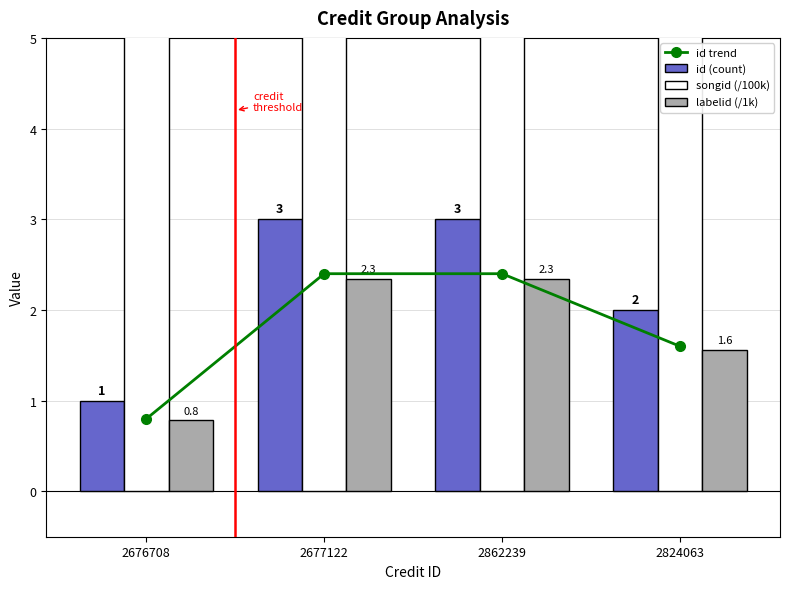

What is the highest value of the id (count) series?

3.0